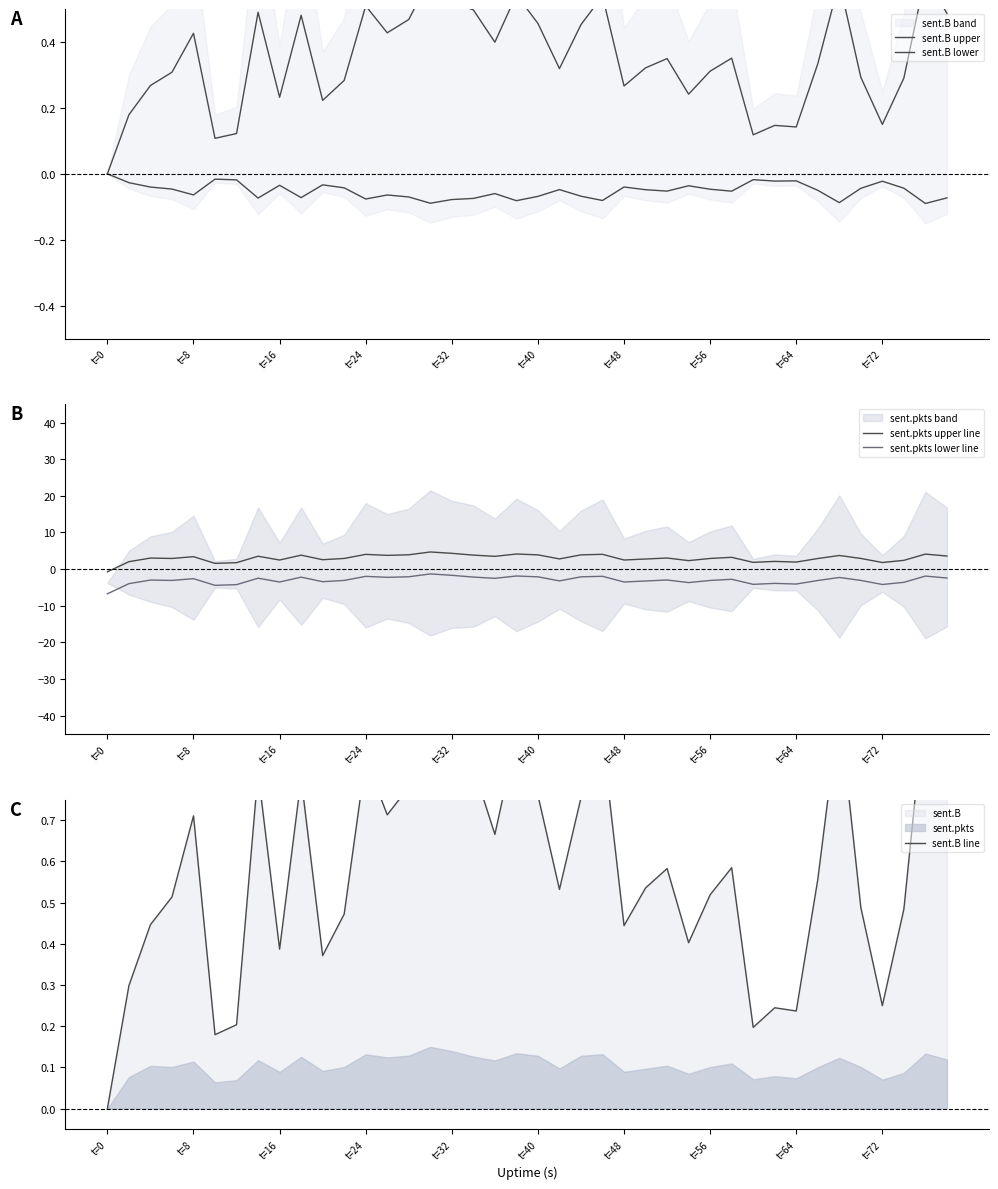

True or false: sent.pkts upper line and sent.B upper cross at least once.

True